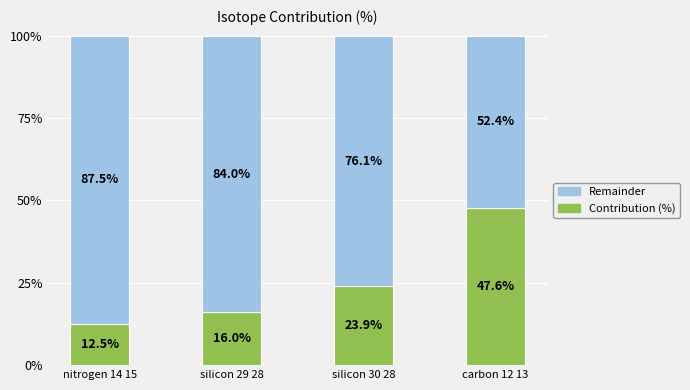

At which label does Contribution (%) first exceed 23?

silicon 30 28